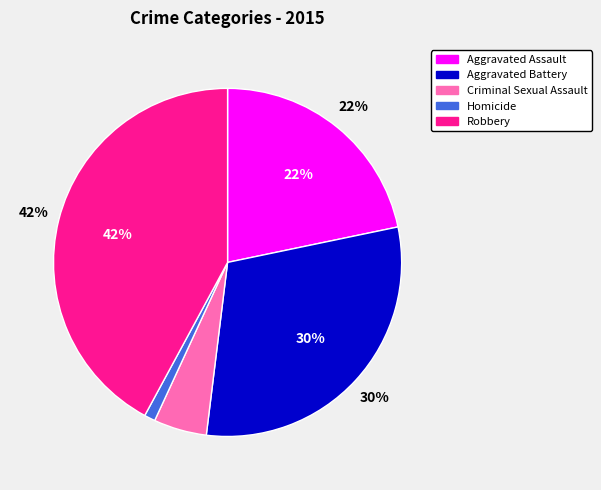

What is the ratio of the value at Robbery to the value at Criminal Sexual Assault?

8.6